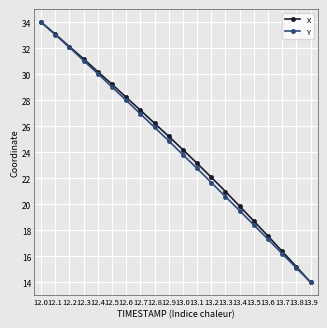

Is it true that Y equals 3.0 at 13.9?

False